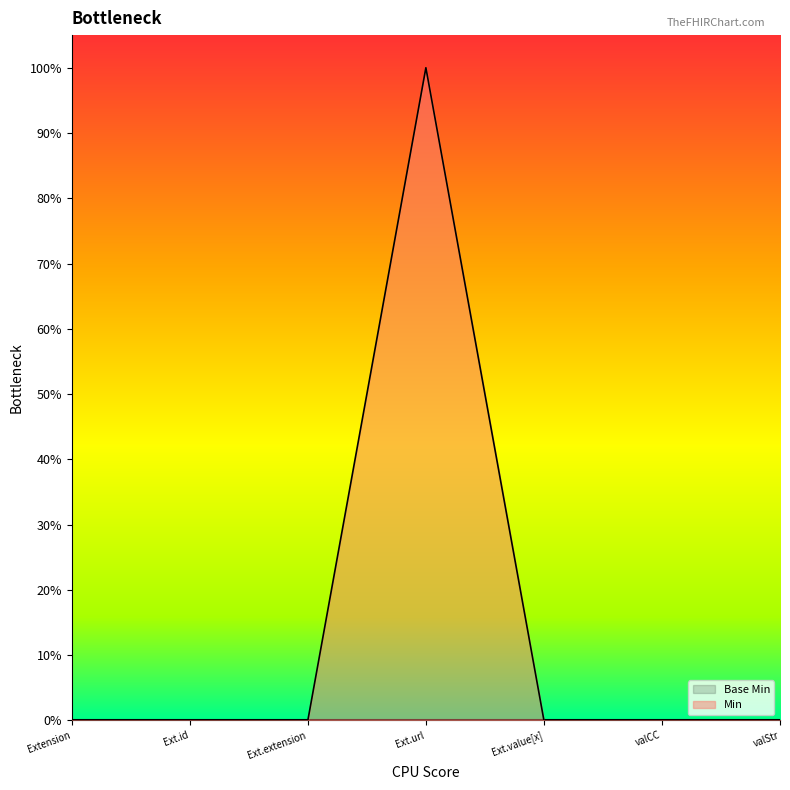

How many lines are shown in the chart?

1